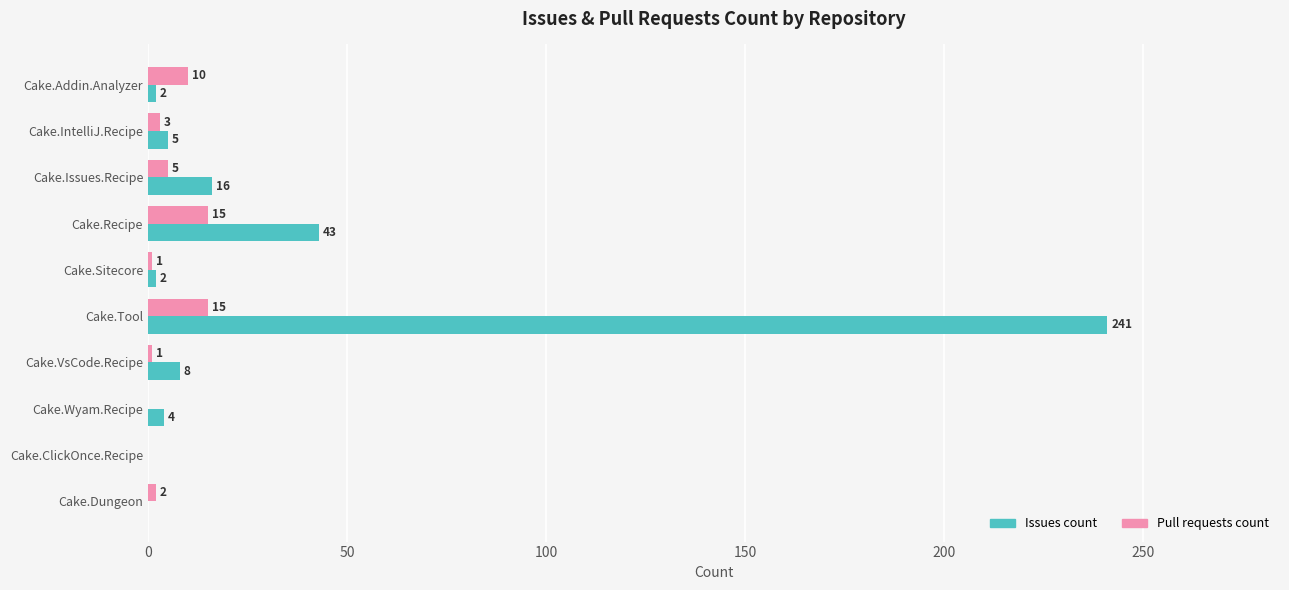

Which series has the largest total across all categories?

Issues count